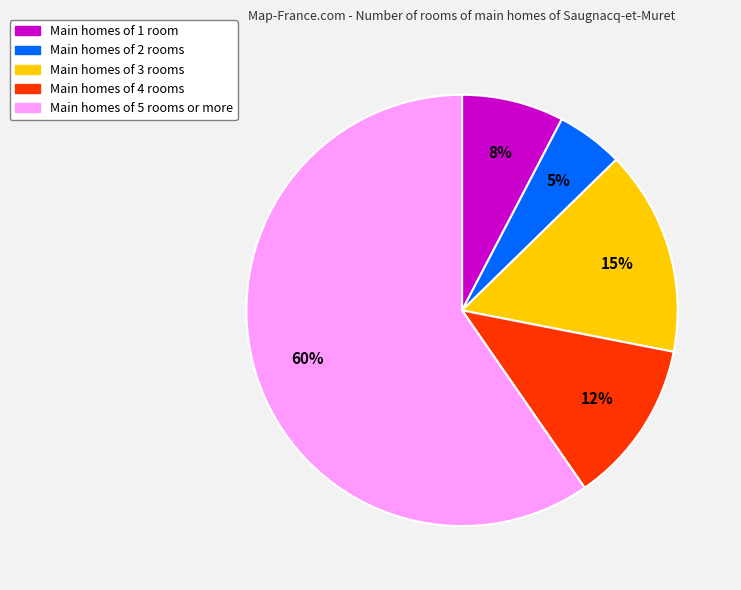

To the nearest percent, what is the average slice percentage?

20%